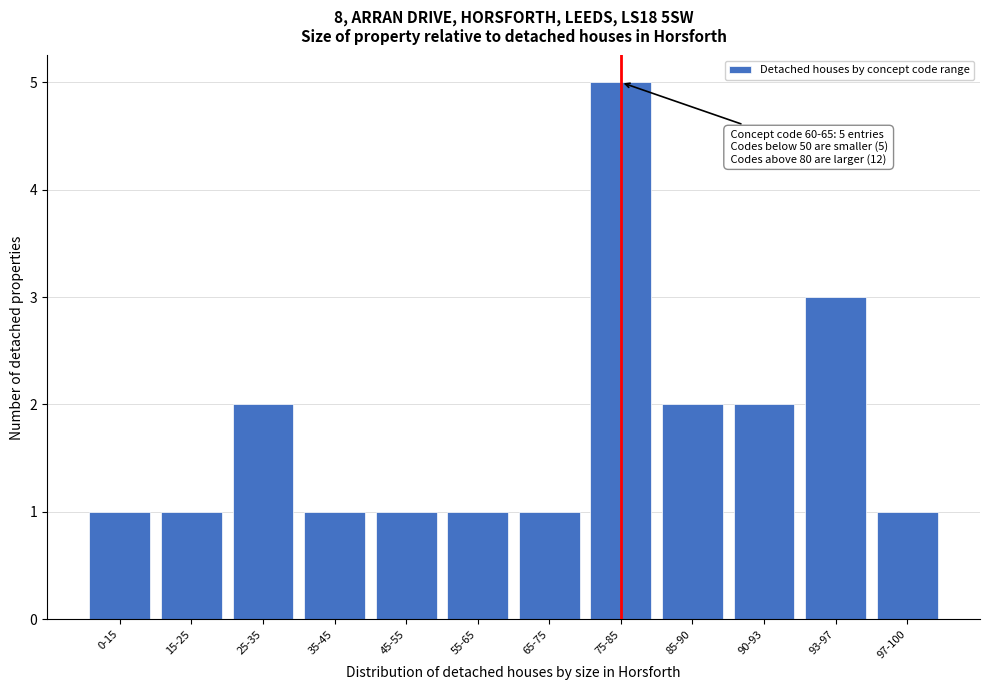

Reading right to left, transcribe all the data shown in this chart.

97-100=1	93-97=3	90-93=2	85-90=2	75-85=5	65-75=1	55-65=1	45-55=1	35-45=1	25-35=2	15-25=1	0-15=1